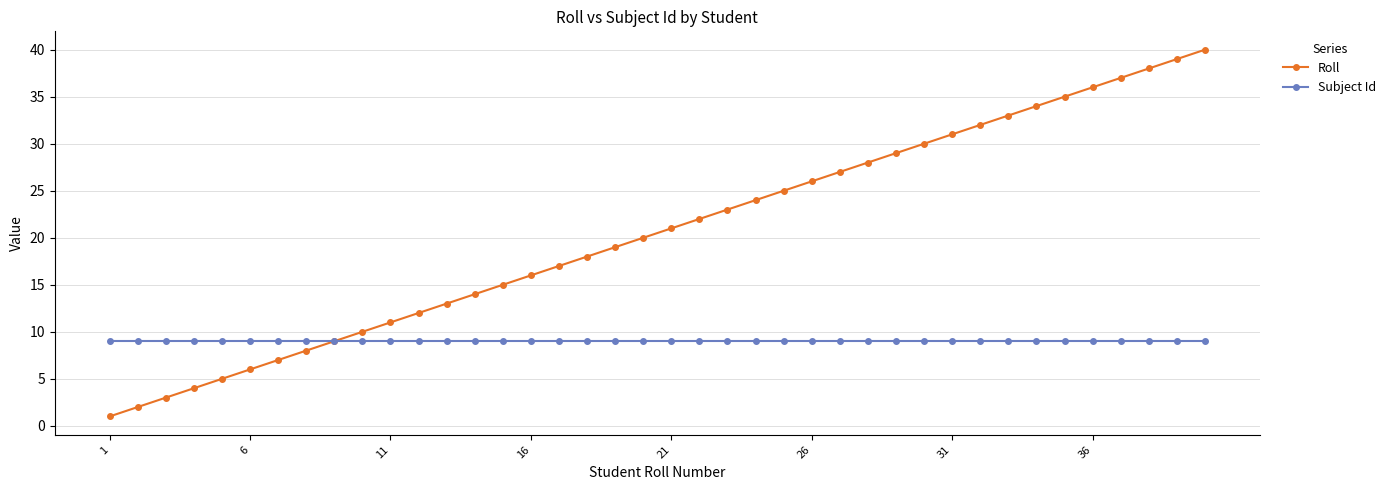

How many lines are shown in the chart?

2